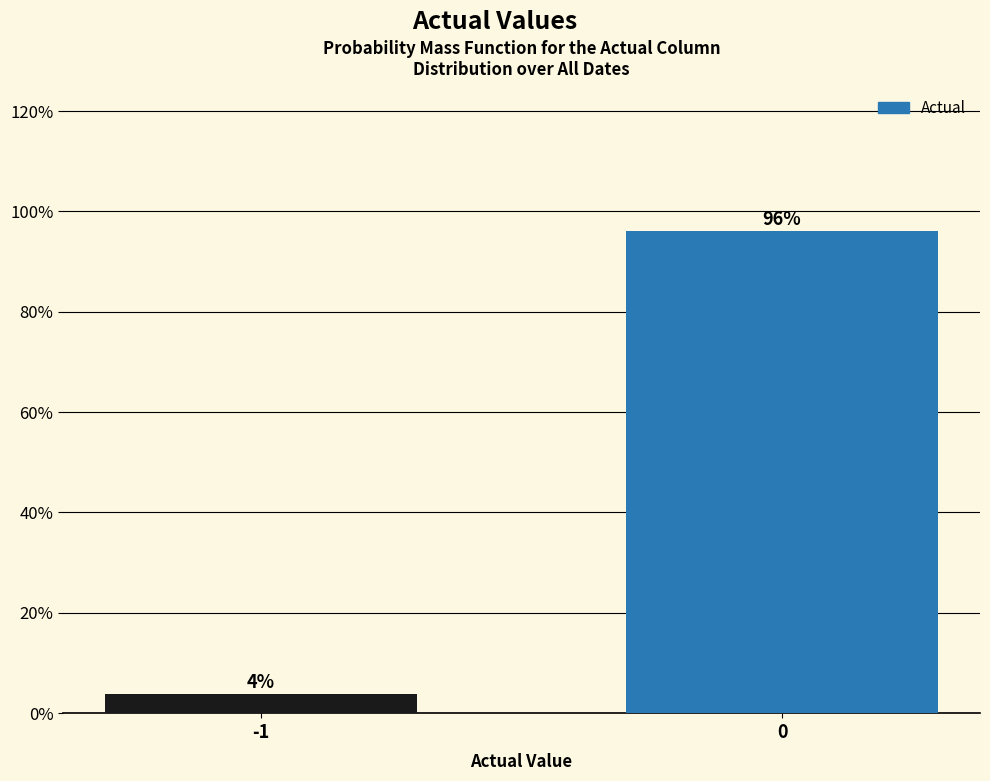

What is the greatest value displayed?

96.2